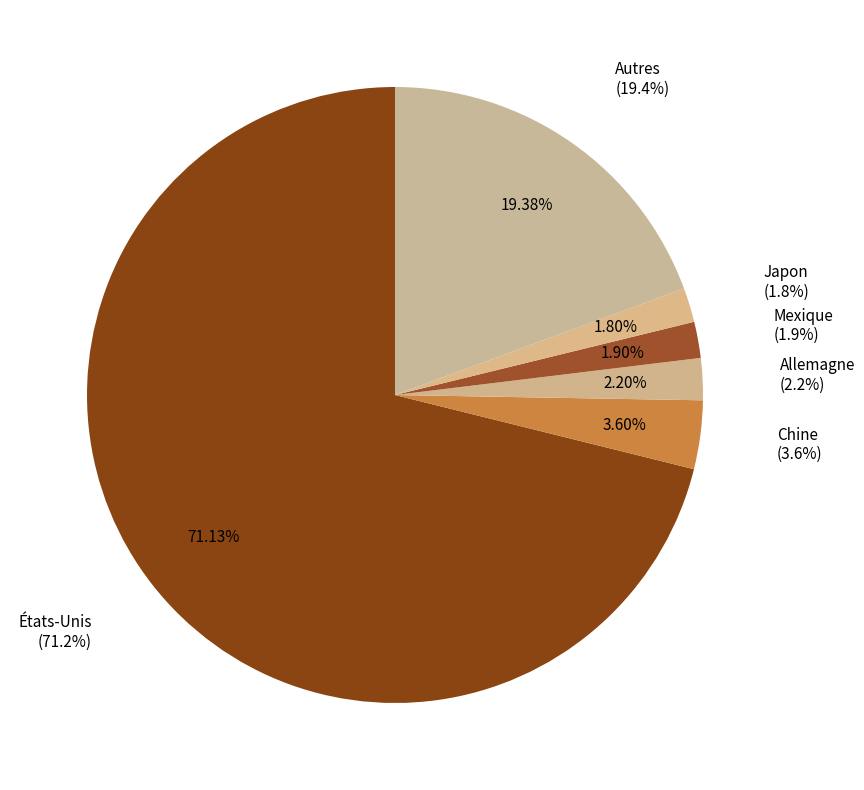

The Chine slice represents 4% of the pie. True or false?

True